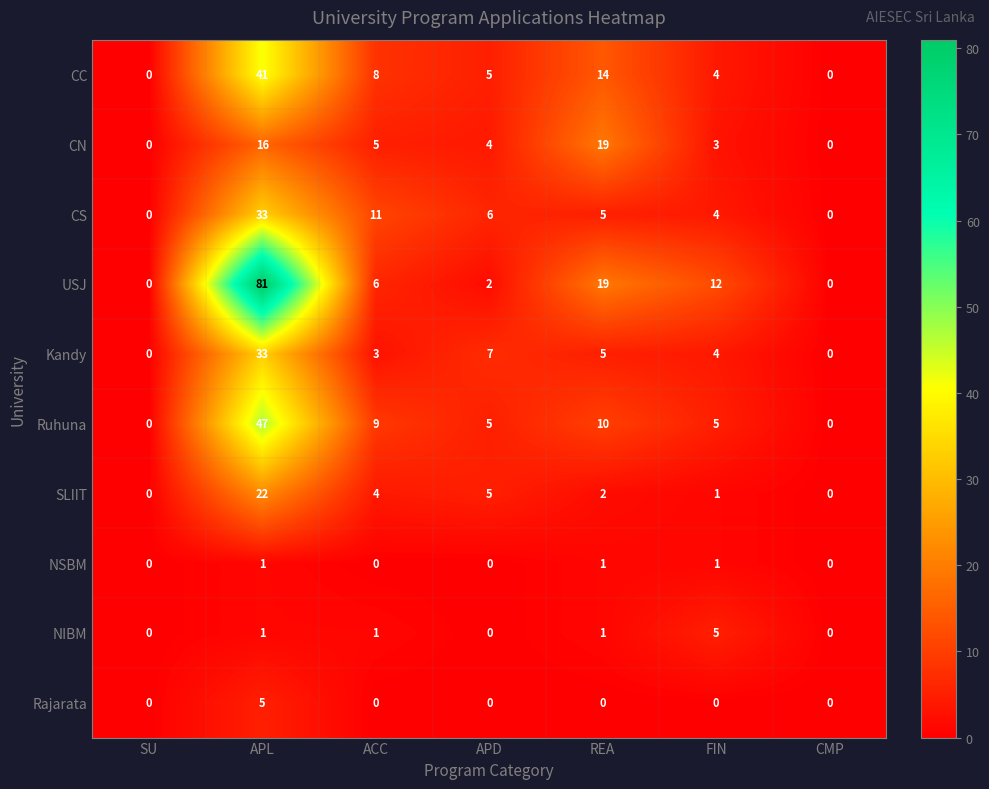

What is the sum of all SLIIT values?

34